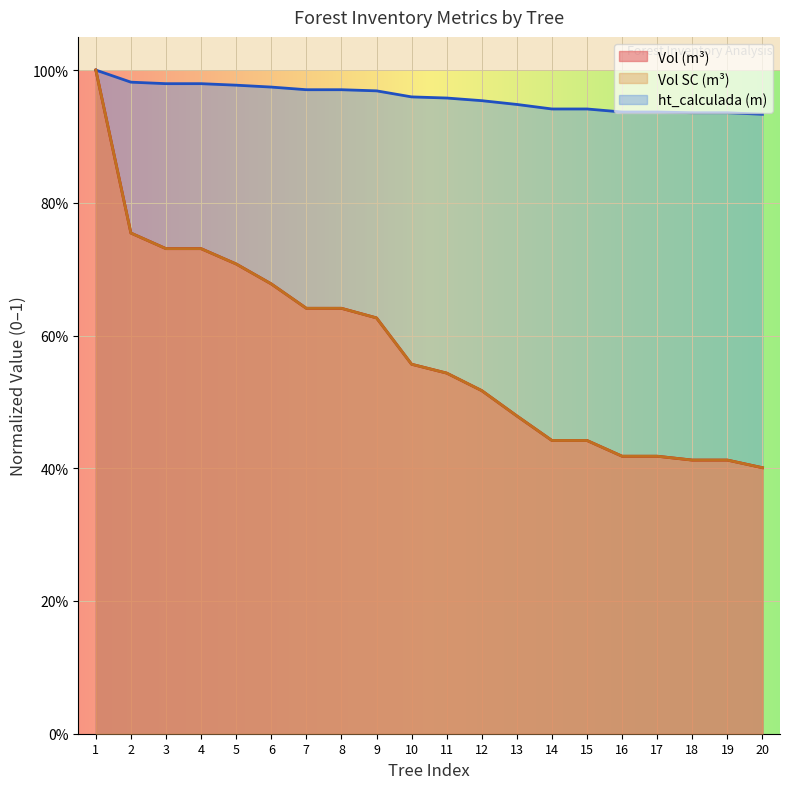

Which category has the lowest value across all series?

20